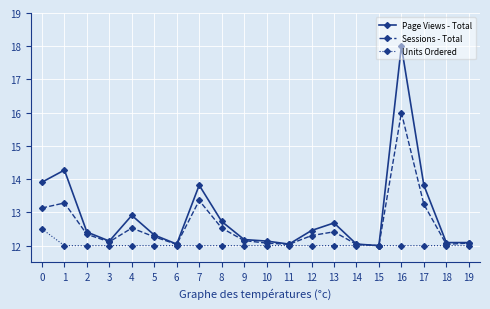

Read the Sessions - Total value at 2.

12.3